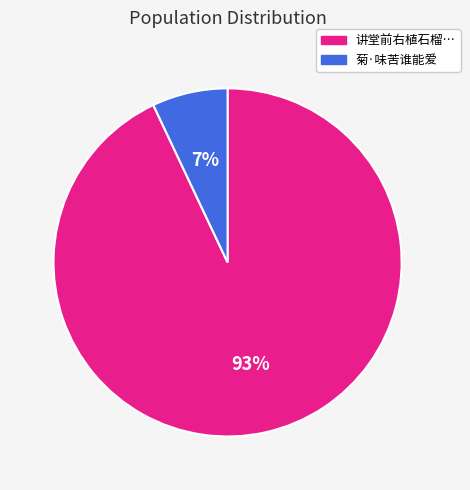

Which has a higher value, 菊·味苦谁能爱 or 讲堂前右植石榴…?

讲堂前右植石榴…